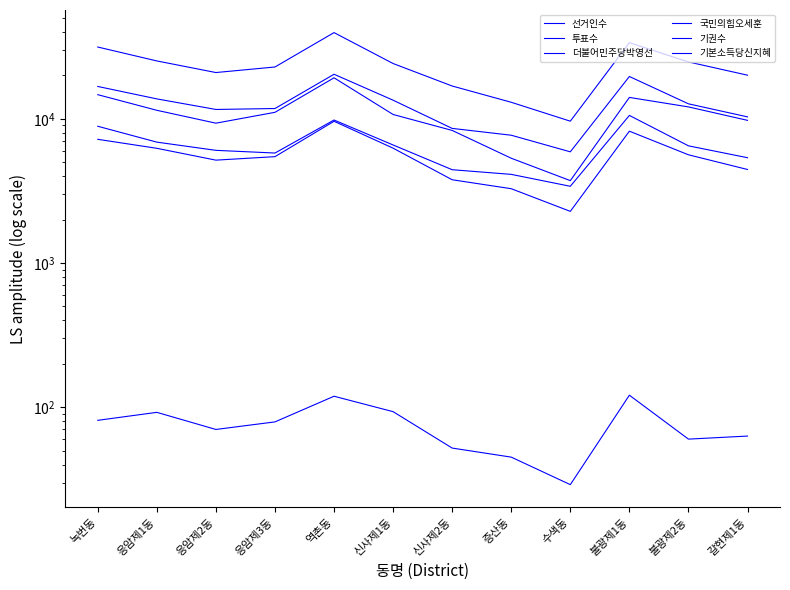

What is the difference between the 기본소득당신지혜 values at 응암제2동 and 수색동?

41